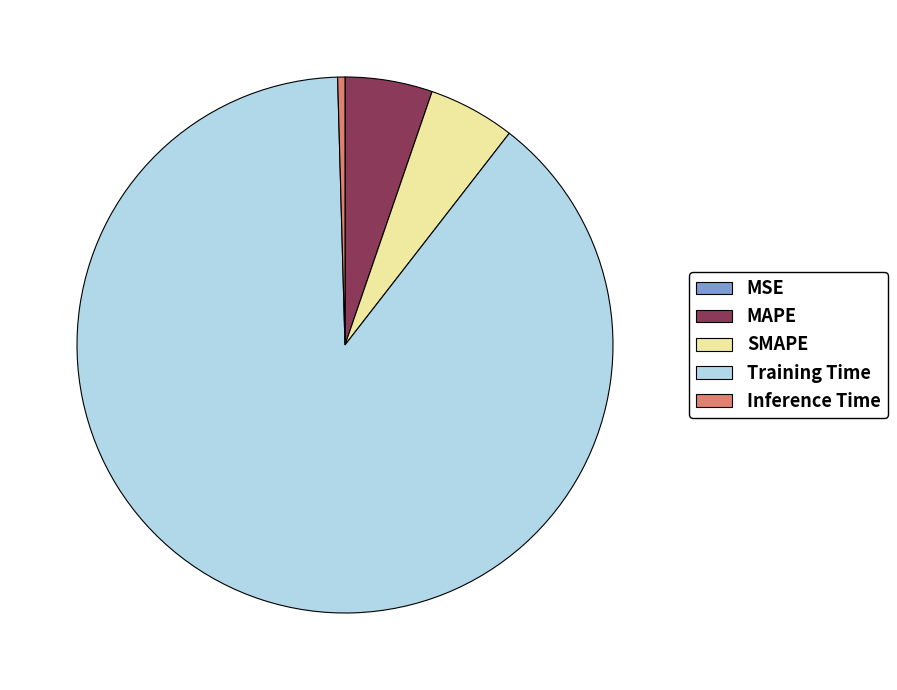

What is the largest slice in the pie chart?

Training Time